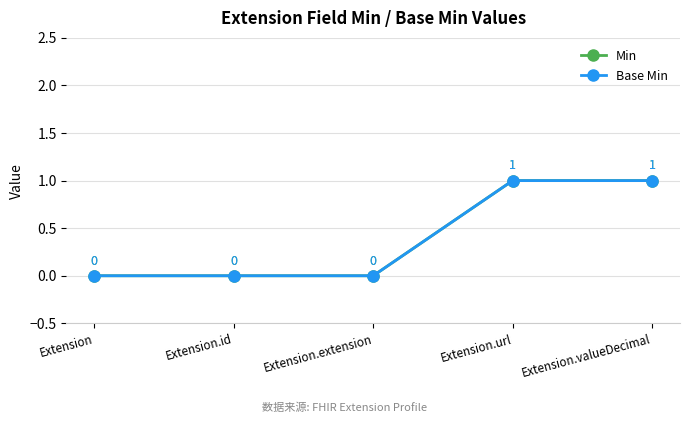

True or false: Base Min has more than 1 points higher than both neighbors.

False